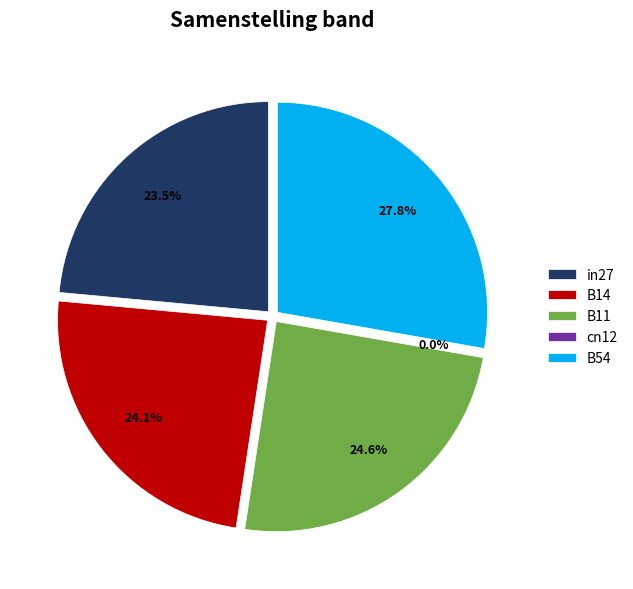

Rank the categories by value from highest to lowest.

B54, B11, B14, in27, cn12